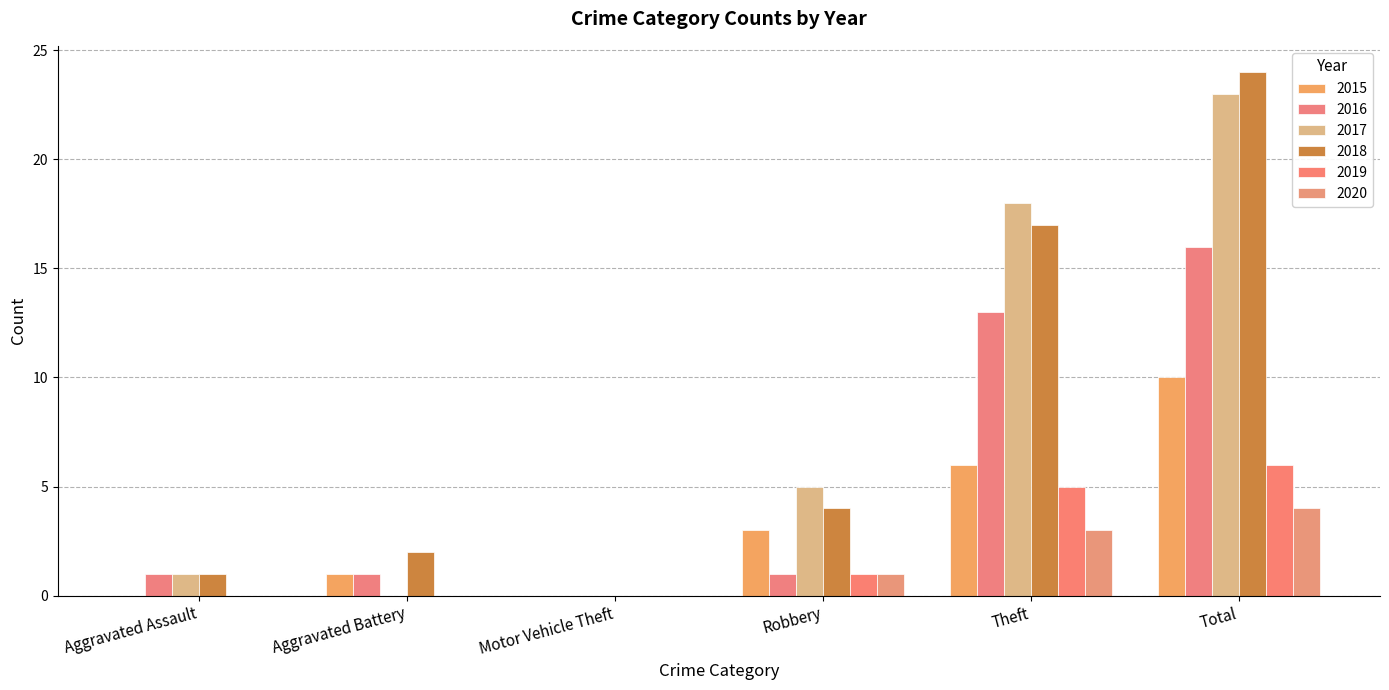

What is the label of the 1st bar from the right?

Total